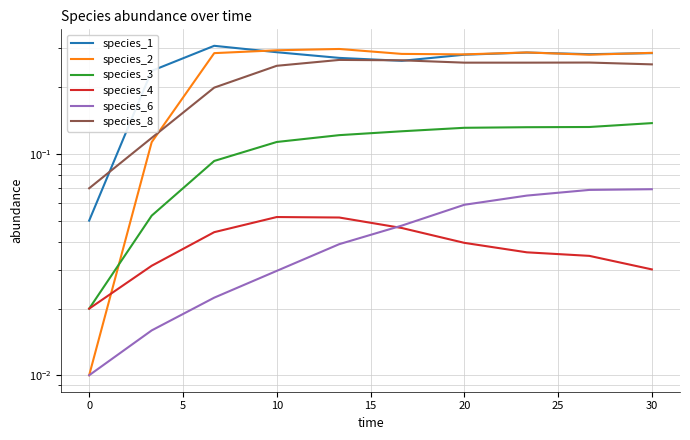

How many lines are shown in the chart?

6